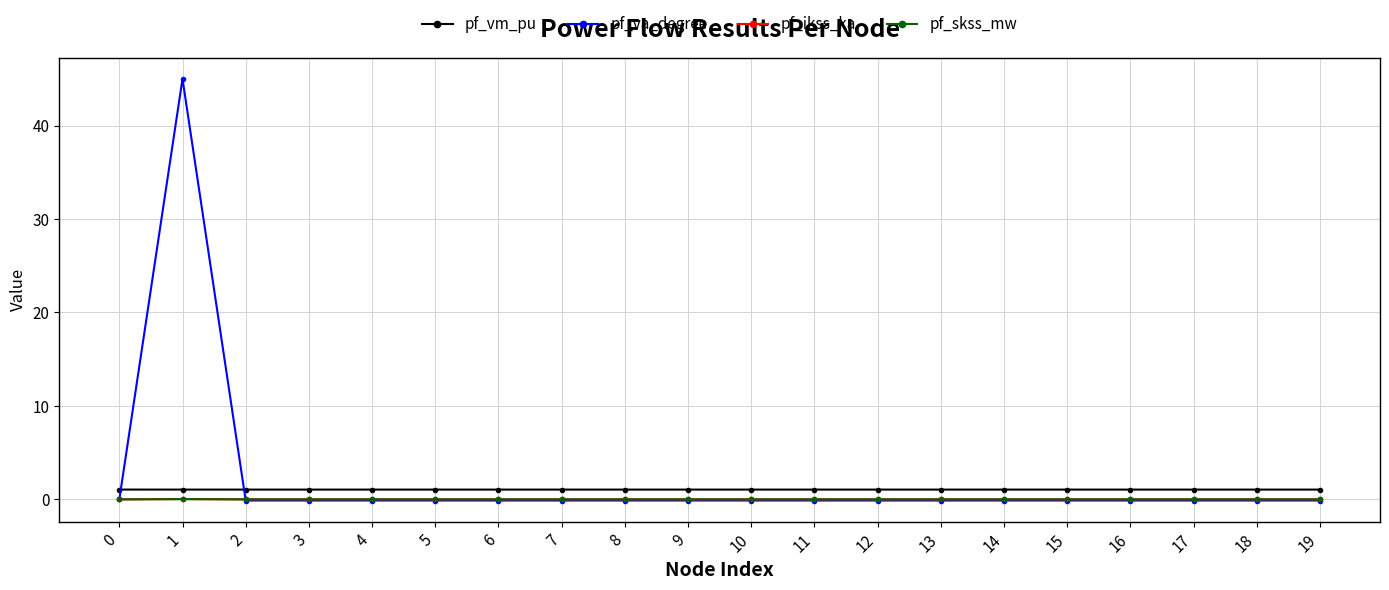

Which series has the largest total across all categories?

pf_va_degree